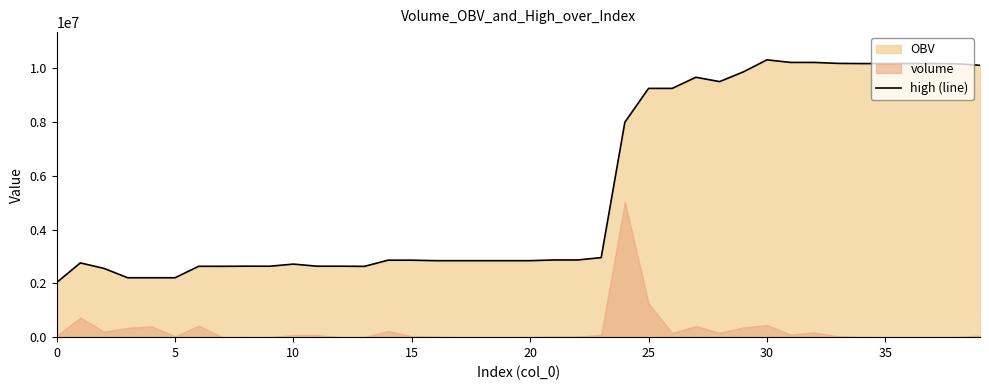

Is it true that high (line) equals 2029016.8 at 0?

True